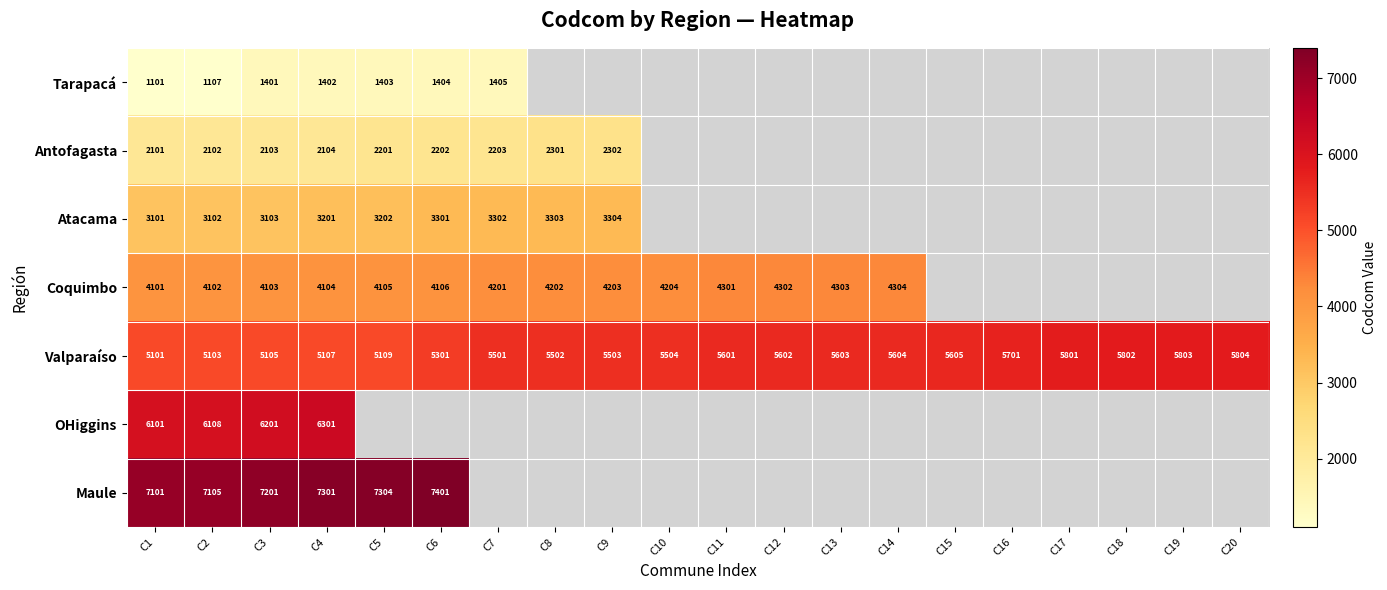

Is the value of Atacama at C8 greater than the value of Coquimbo at C7?

No